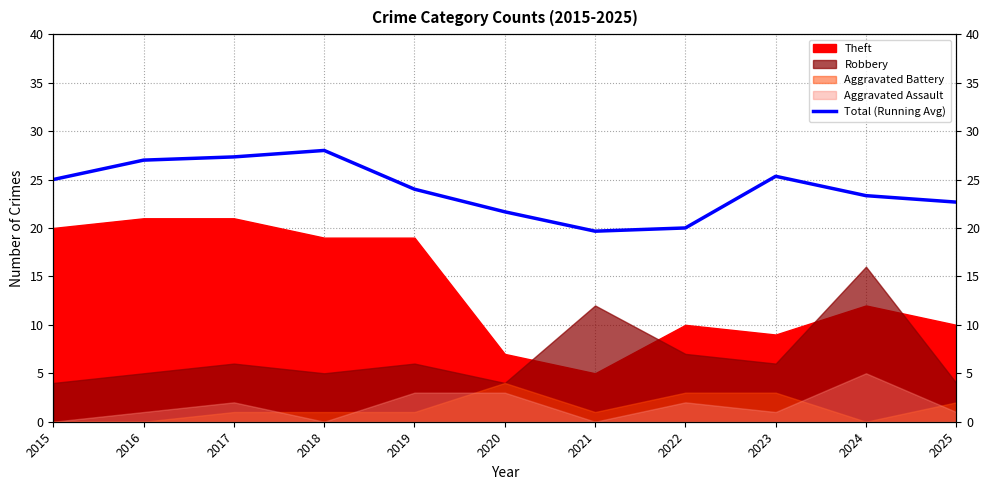

Reading left to right, transcribe all the data shown in this chart.

2015=25.0	2016=27.0	2017=27.3	2018=28.0	2019=24.0	2020=21.7	2021=19.7	2022=20.0	2023=25.3	2024=23.3	2025=22.7